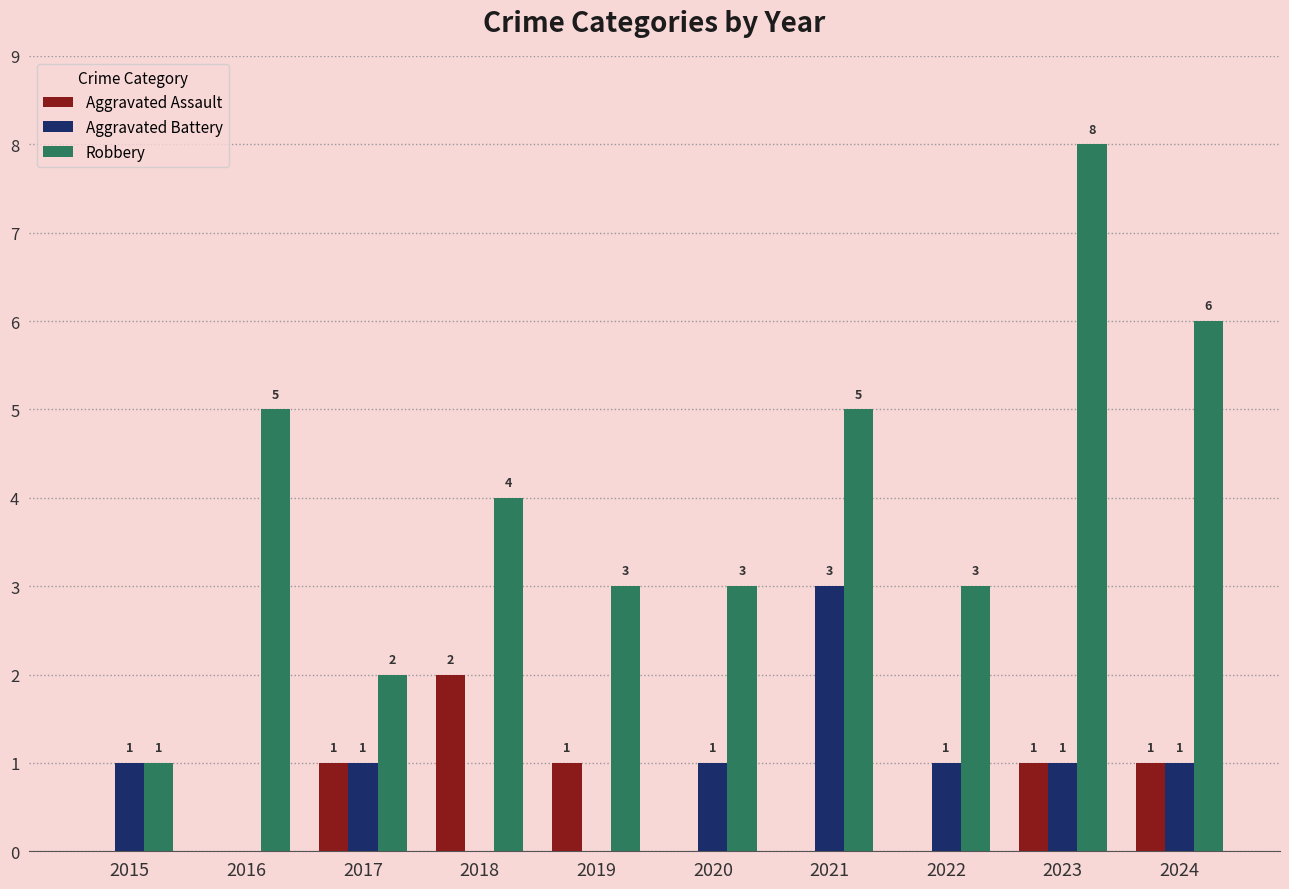

The Aggravated Assault series shows 2 at 2024. True or false?

False